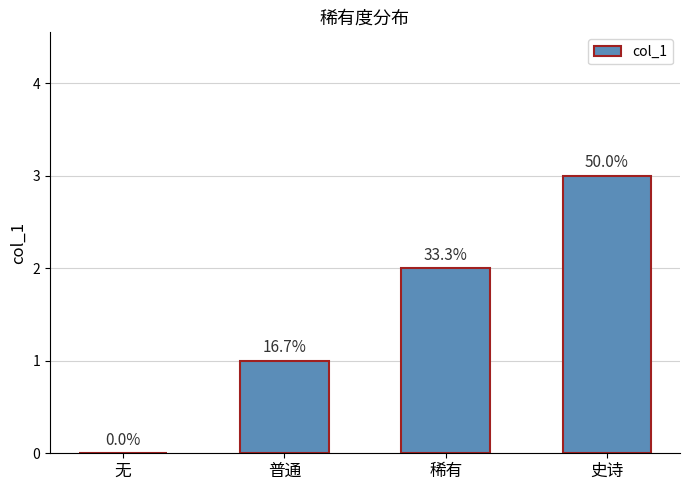

At which category does the chart reach its peak across all series?

史诗